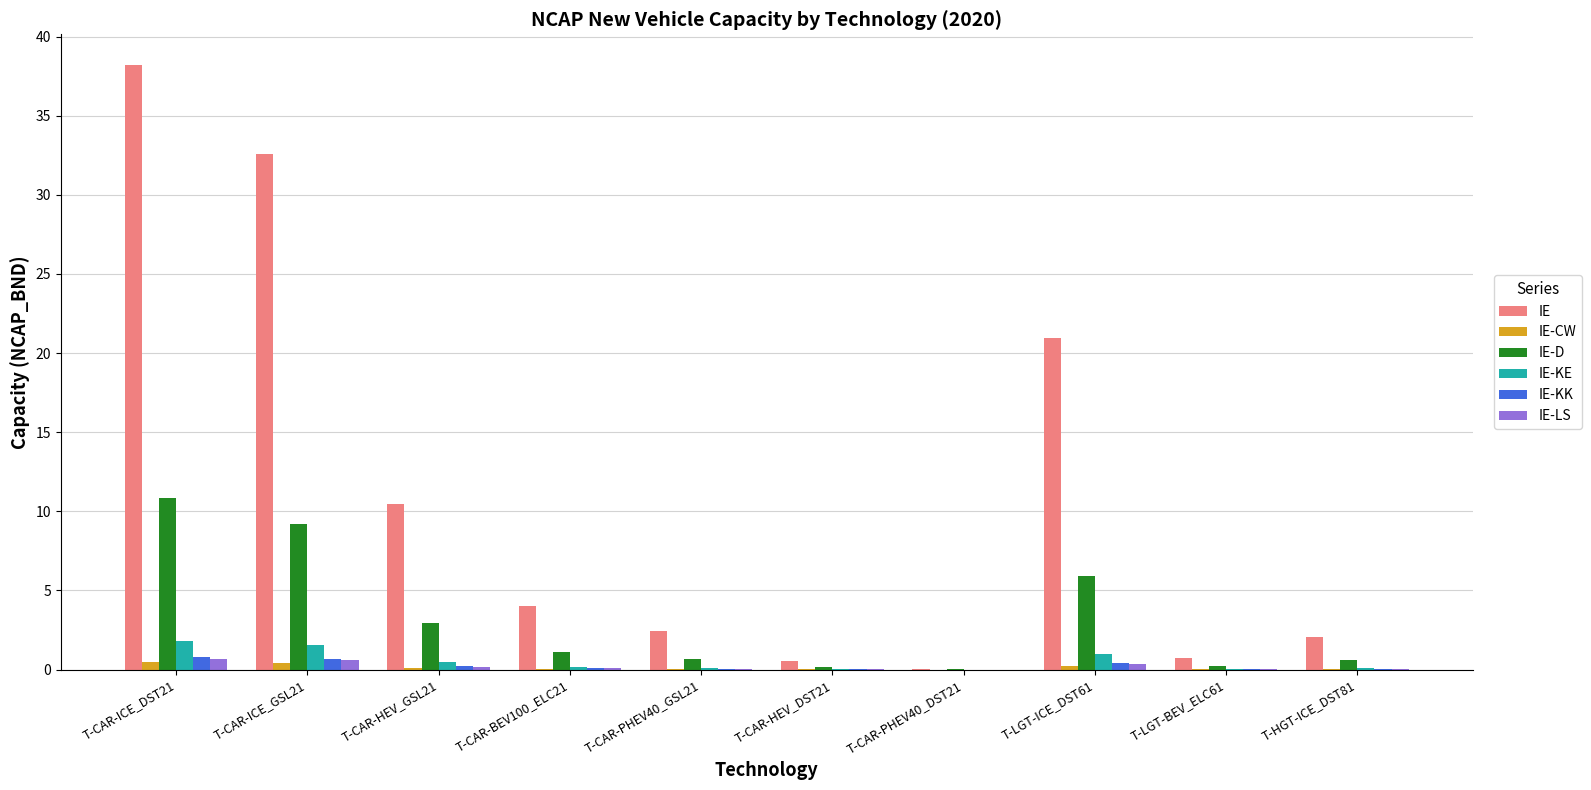

The value of IE-CW at T-CAR-PHEV40_GSL21 is 0.0. True or false?

True